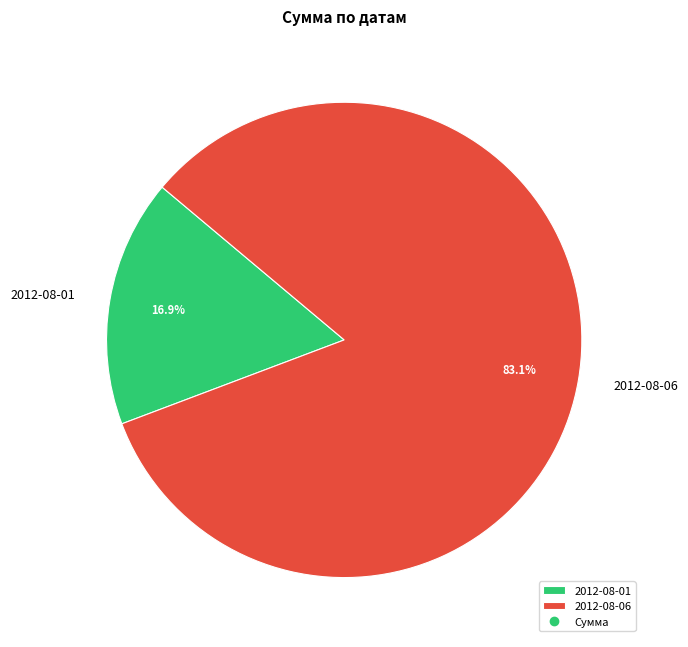

Which slice represents more than half of the pie?

2012-08-06